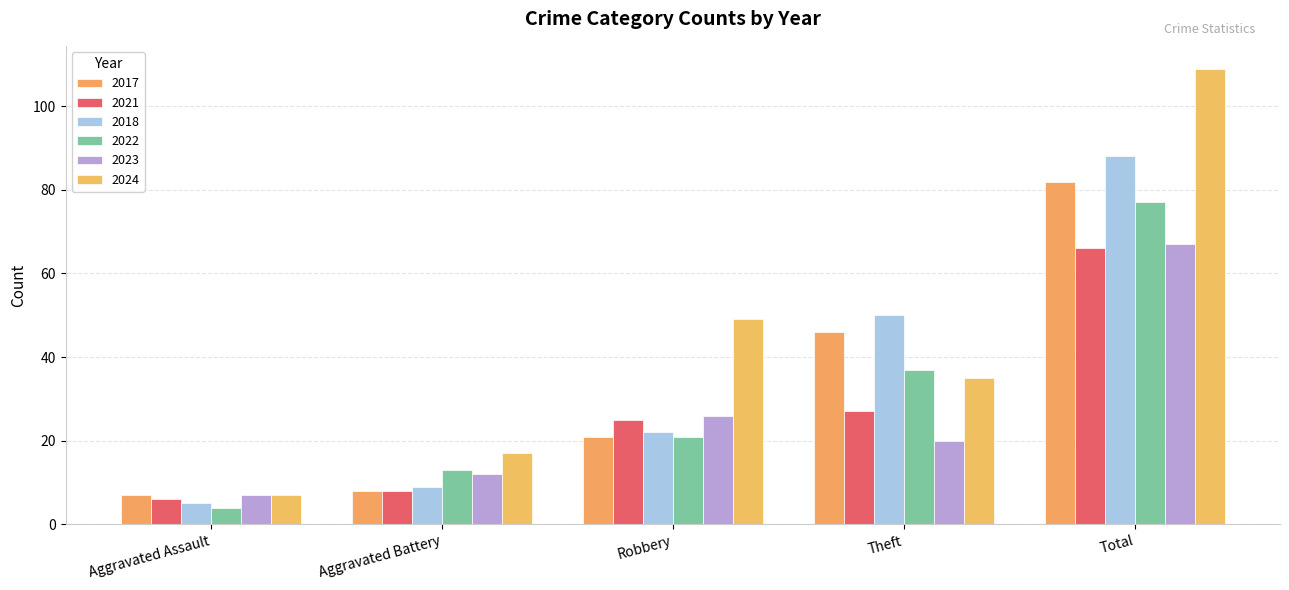

Reading left to right, what are all the values shown in this chart?

2017: 7	8	21	46	82
2021: 6	8	25	27	66
2018: 5	9	22	50	88
2022: 4	13	21	37	77
2023: 7	12	26	20	67
2024: 7	17	49	35	109